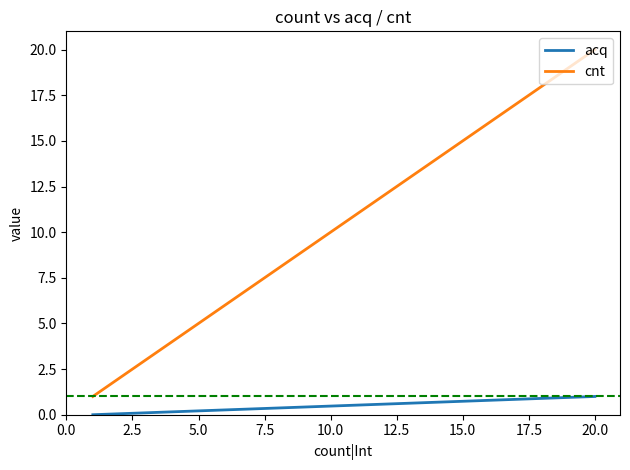

True or false: cnt and acq cross at least once.

False